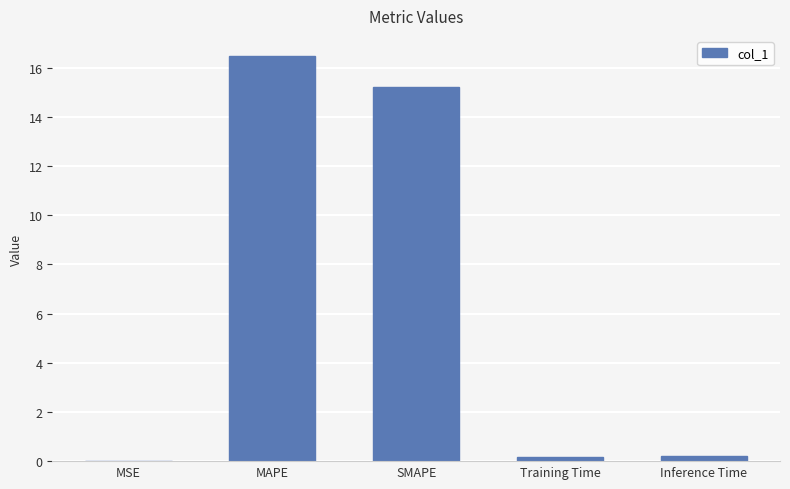

Which category has the highest value across all series?

MAPE